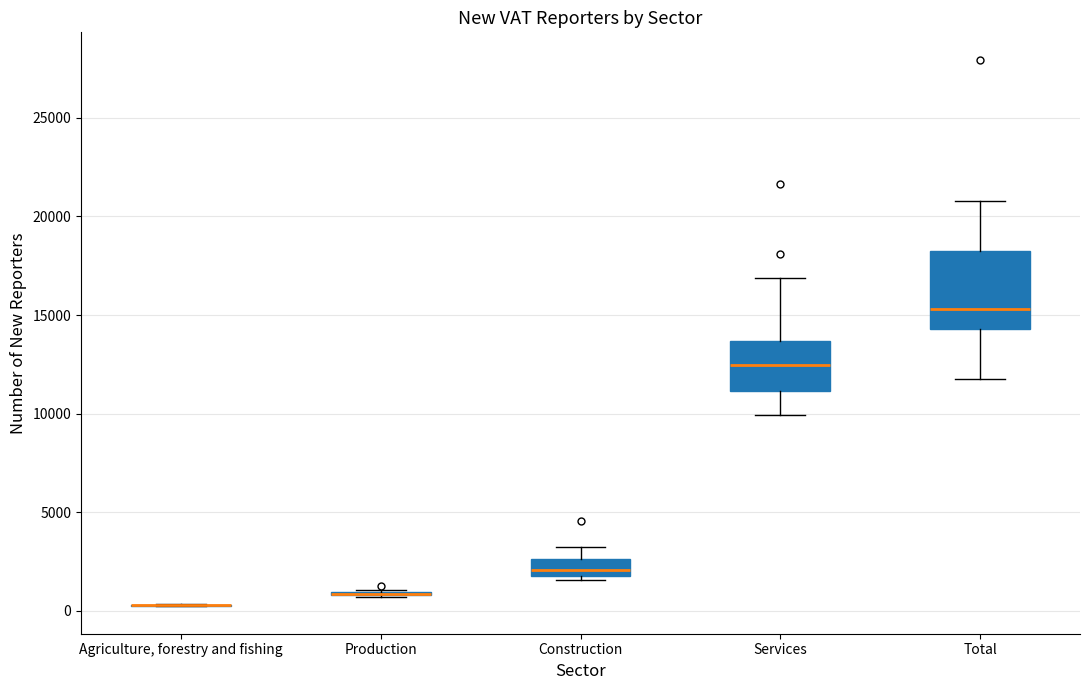

Reading left to right, transcribe this box plot: for each box, give where its median line is, the range the box spans, and where its two whiskers end, as read against the y-axis. The values are not printed on the chart, so give them approximately, as read against the axis.

Agriculture, forestry and fishing: box collapsed to a line at 500, whiskers 0 to 500
Production: box collapsed to a line at 1000, whiskers 500 to 1000
Construction: median 2000 (just above the box's lower edge), box 2000 to 2500, whiskers 1500 to 3000
Services: median 12500, box 11000 to 13500, whiskers 10000 to 17000
Total: median 15500, box 14500 to 18000, whiskers 12000 to 21000